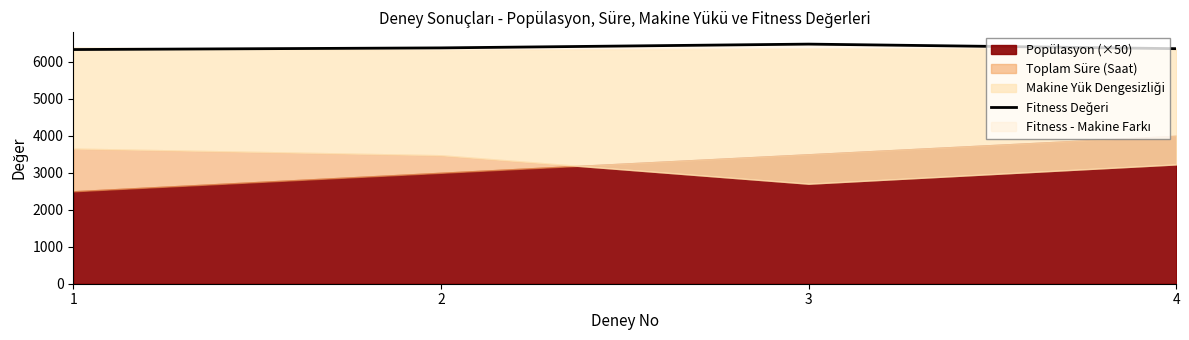

The chart shows a value of 8835.5 at 4. True or false?

False